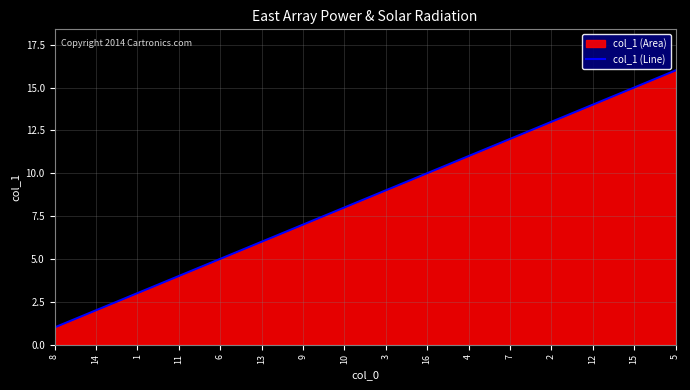

List the labels in order of value, smallest first.

8, 14, 1, 11, 6, 13, 9, 10, 3, 16, 4, 7, 2, 12, 15, 5